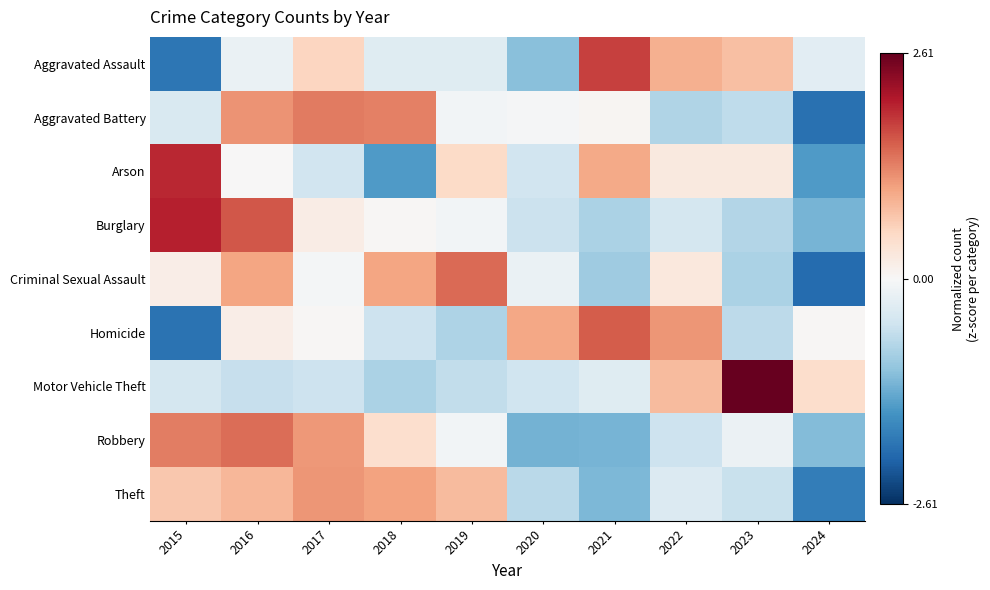

Rank the series at 2018 from lowest to highest value.

Arson, Motor Vehicle Theft, Homicide, Aggravated Assault, Burglary, Robbery, Criminal Sexual Assault, Theft, Aggravated Battery